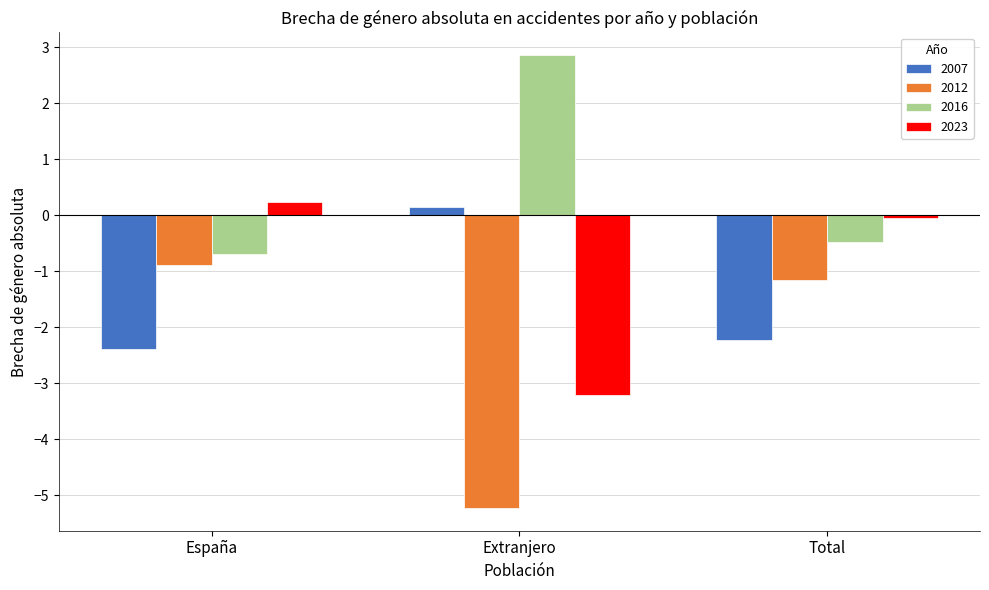

What position from the left is España?

1